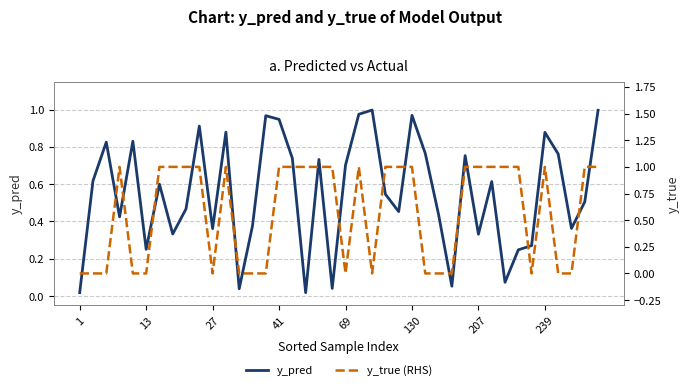

What is the difference between the maximum and minimum values in the y_pred series?

1.0